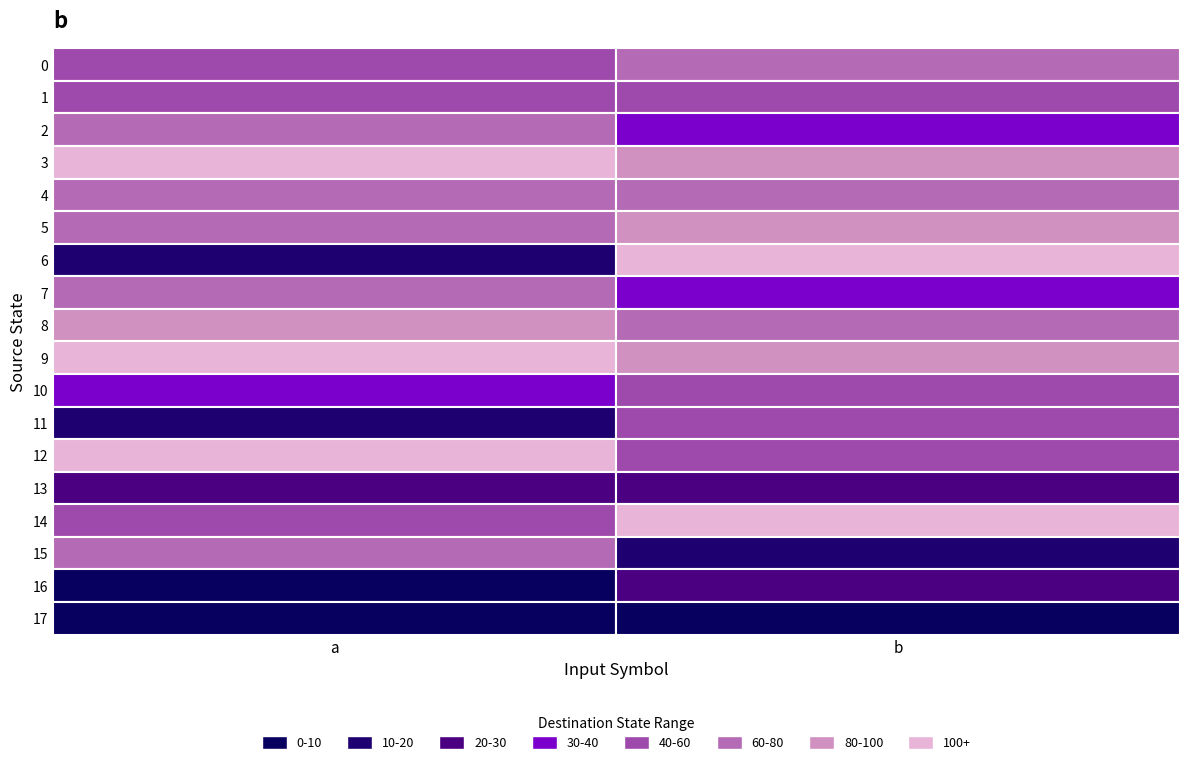

Reading left to right, extract all data points from this chart.

0: 0=59	1=62
1: 0=53	1=47
2: 0=62	1=30
3: 0=116	1=98
4: 0=70	1=70
5: 0=75	1=81
6: 0=19	1=110
7: 0=77	1=39
8: 0=87	1=79
9: 0=119	1=89
10: 0=36	1=45
11: 0=16	1=49
12: 0=100	1=56
13: 0=23	1=28
14: 0=58	1=112
15: 0=61	1=16
16: 0=7	1=26
17: 0=1	1=3